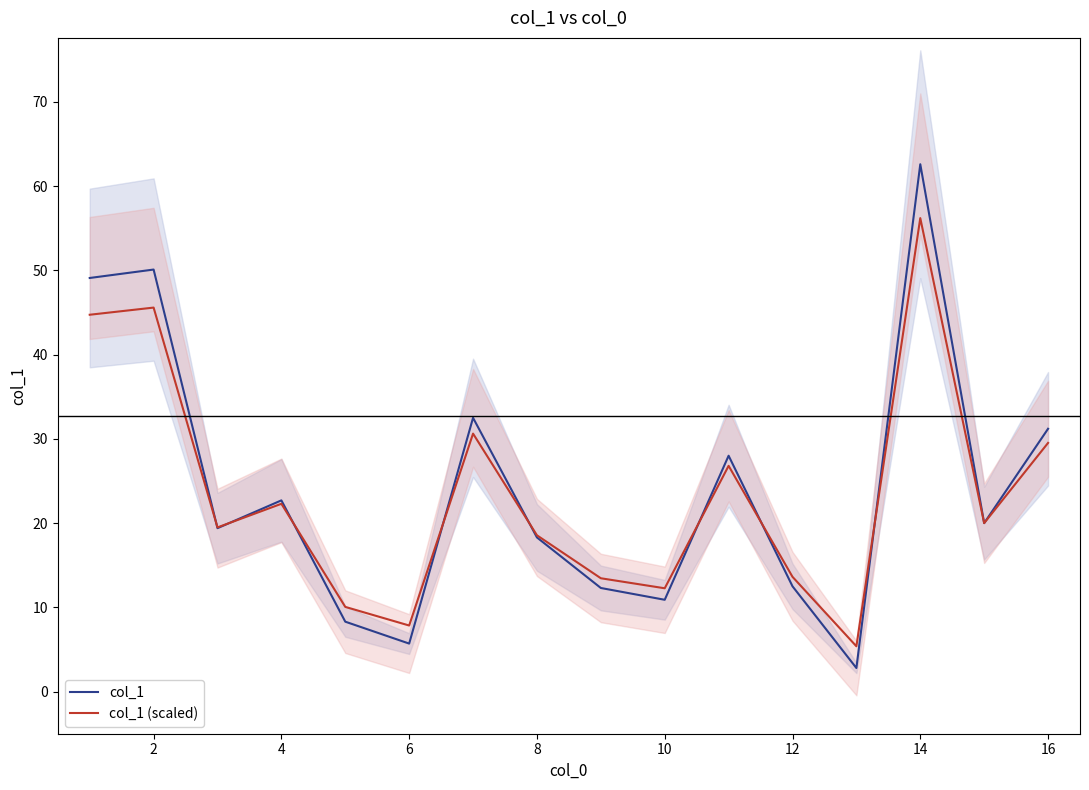

The value of col_1 (scaled) at 14 is 56.2. True or false?

True